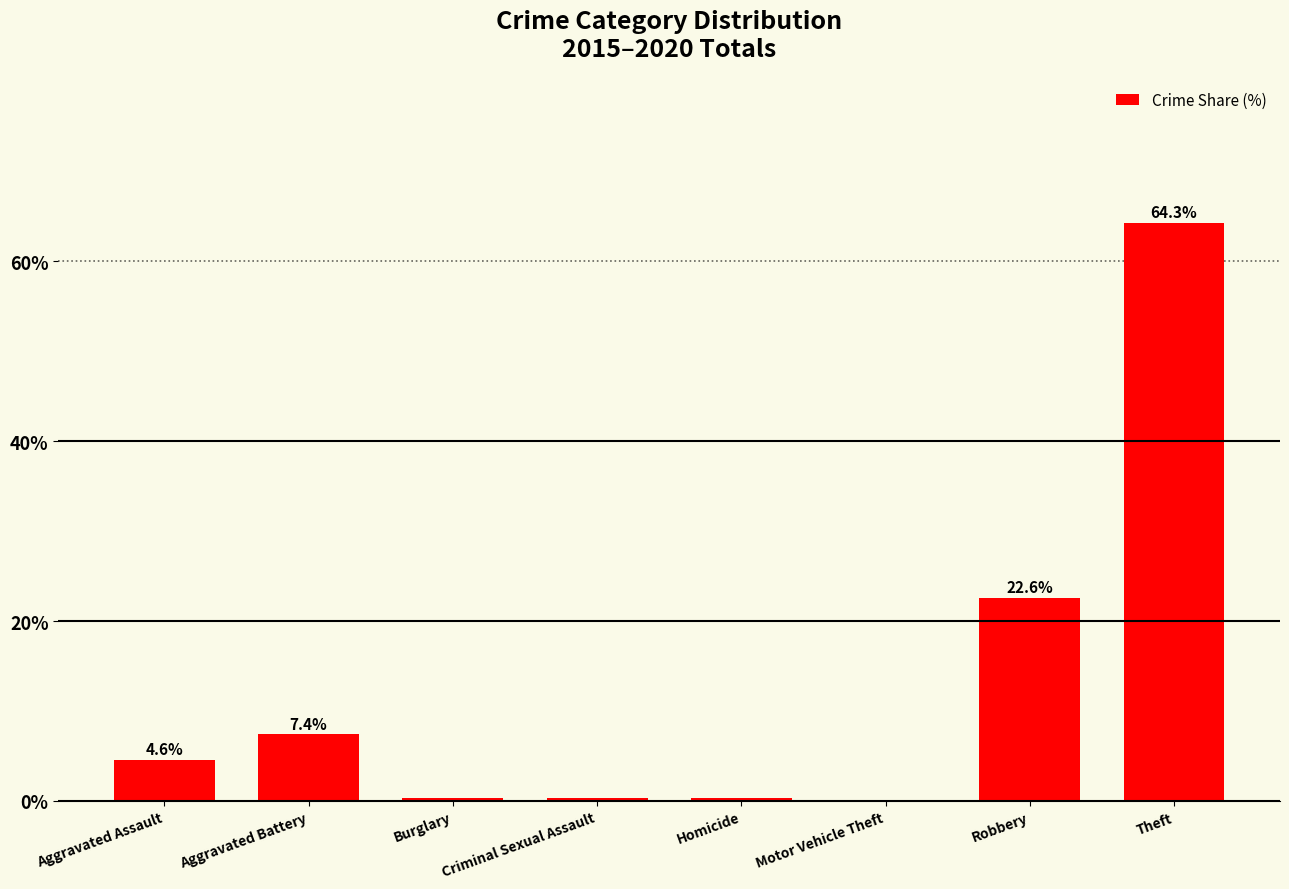

Is it true that the value at Robbery is 14.8?

False